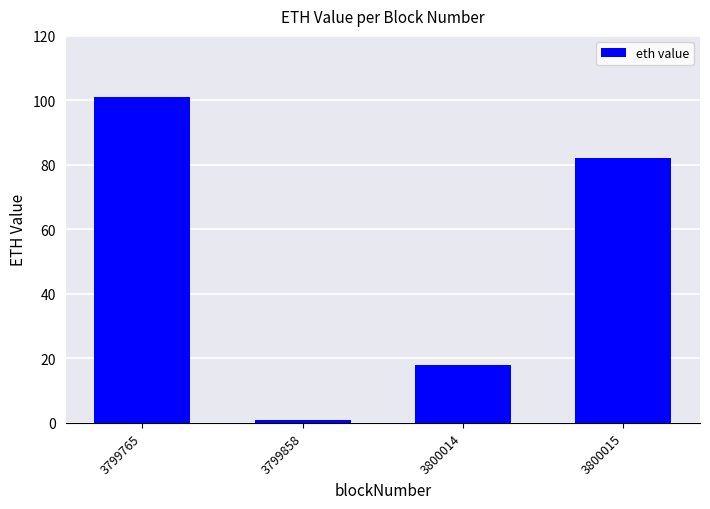

List the labels in order of value, largest first.

3799765, 3800015, 3800014, 3799858